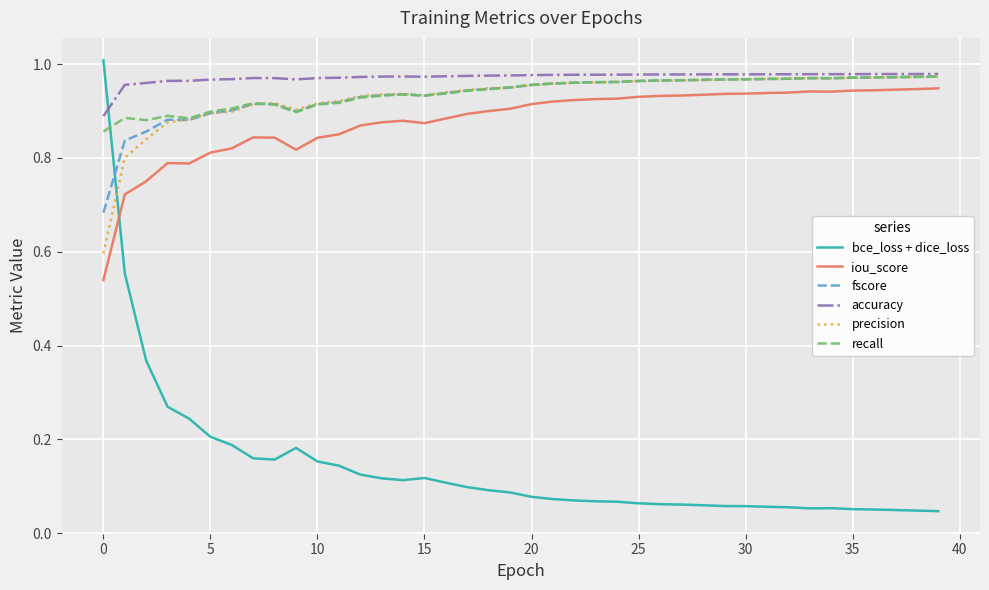

Which series has the widest spread of values?

bce_loss + dice_loss